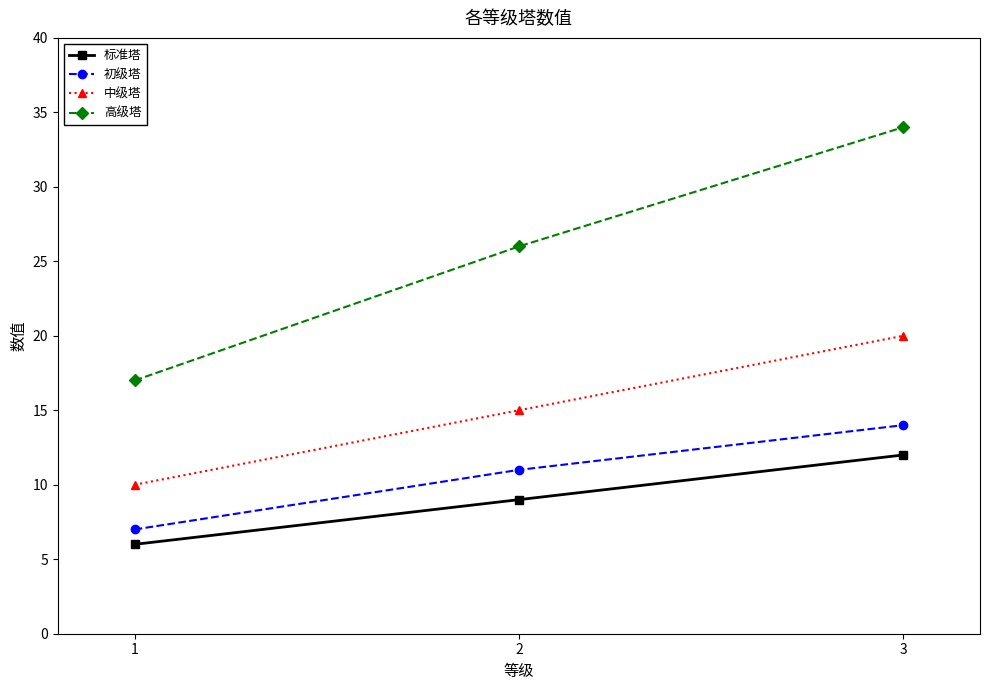

Rank the categories by 高级塔 value from highest to lowest.

3, 2, 1